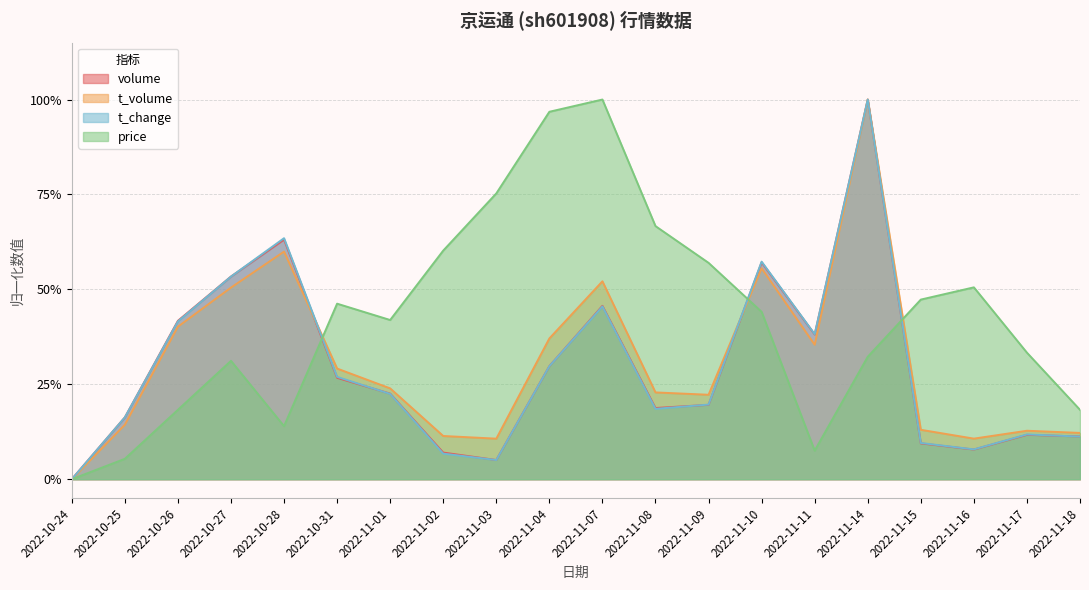

Where is the first local maximum for t_change?

2022-10-28